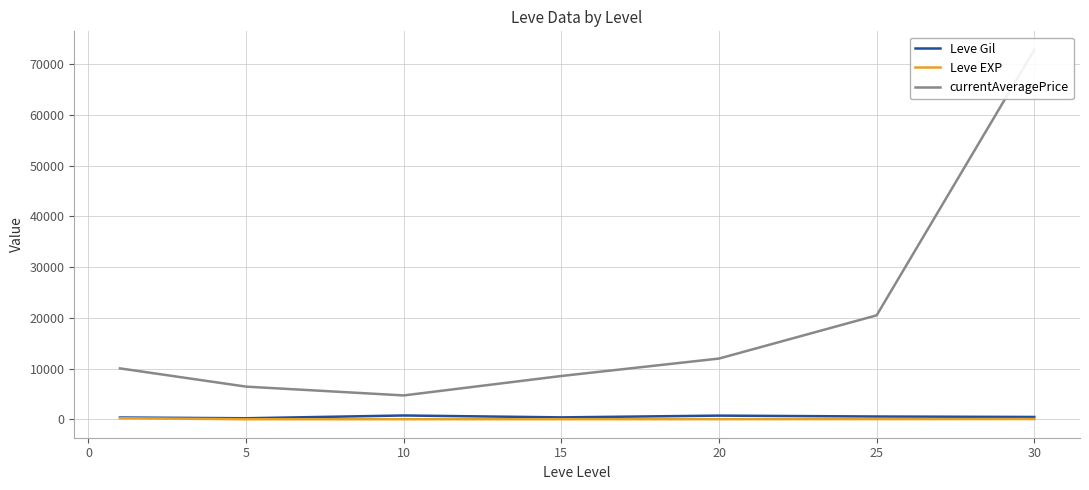

What position from the right is 10?

5